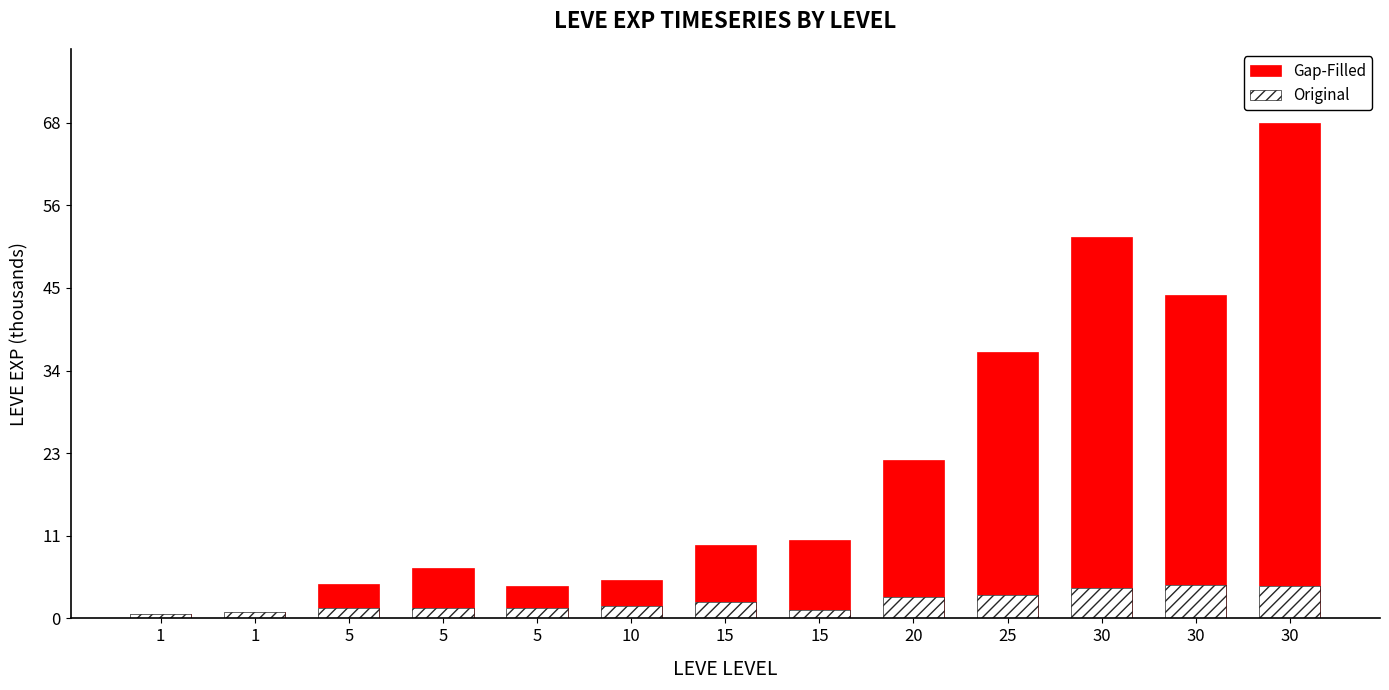

What is the smallest value displayed?

0.6